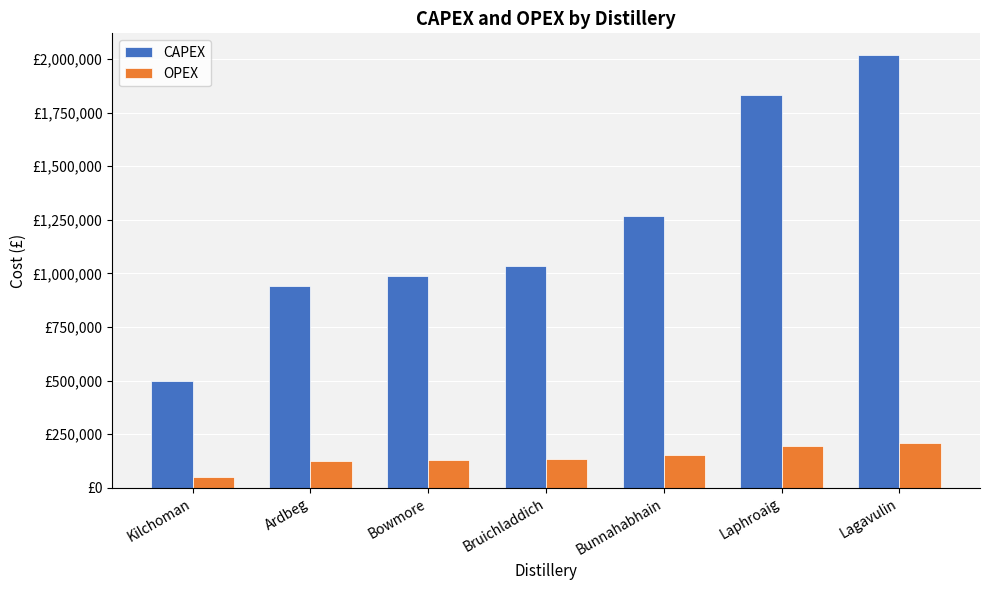

Which label corresponds to the smallest value in the chart?

Kilchoman